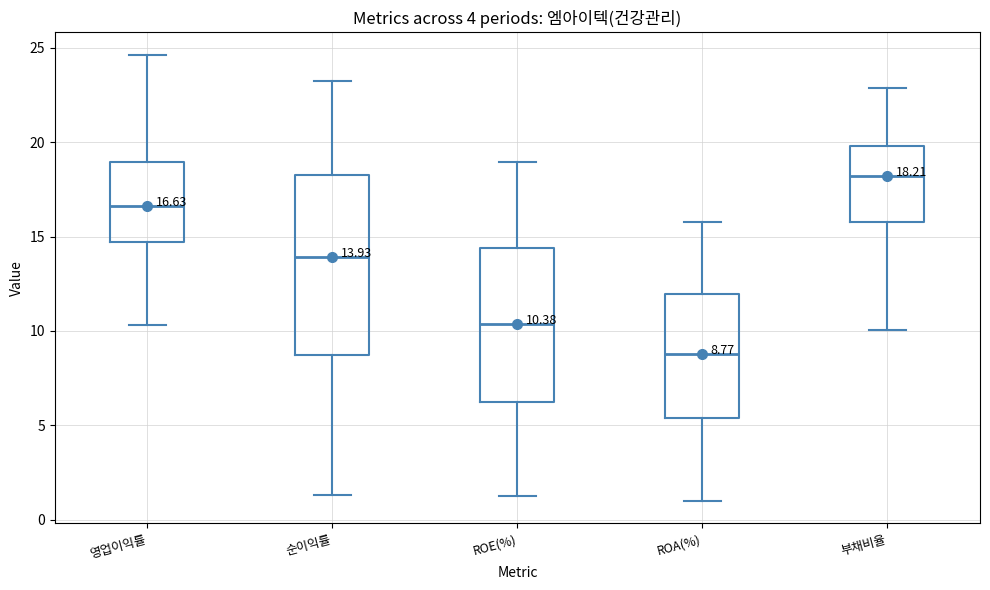

Which box's median line is the lowest?

ROA(%)